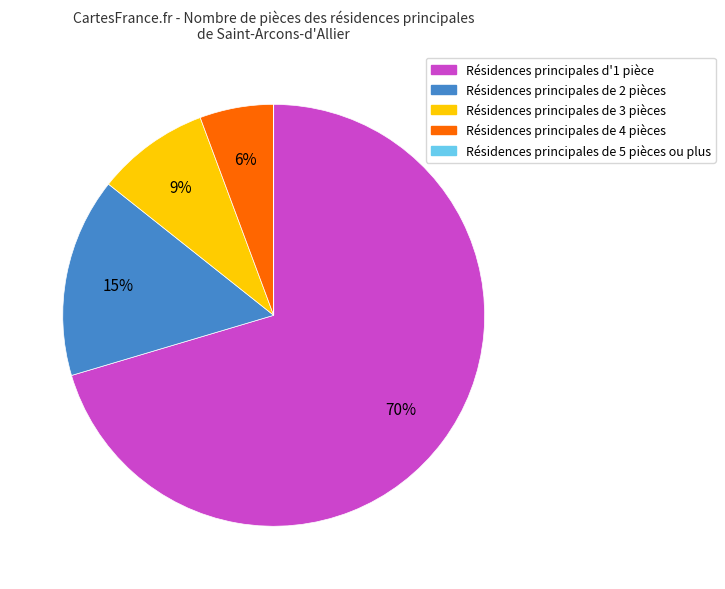

Is there any slice that represents more than half of the pie?

Yes